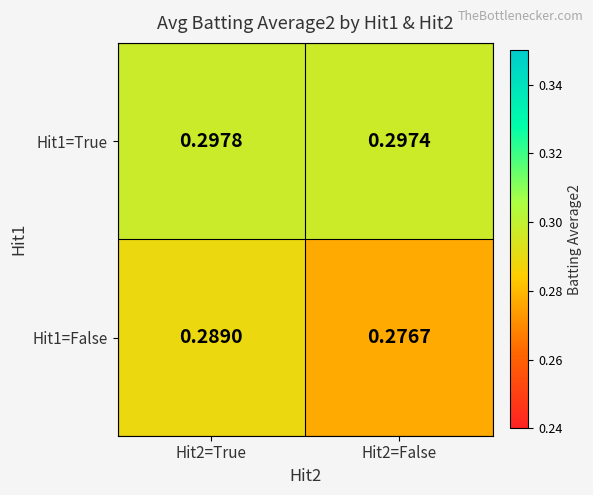

Is the value of Hit1=False at Hit2=False greater than the value of Hit1=True at Hit2=False?

No